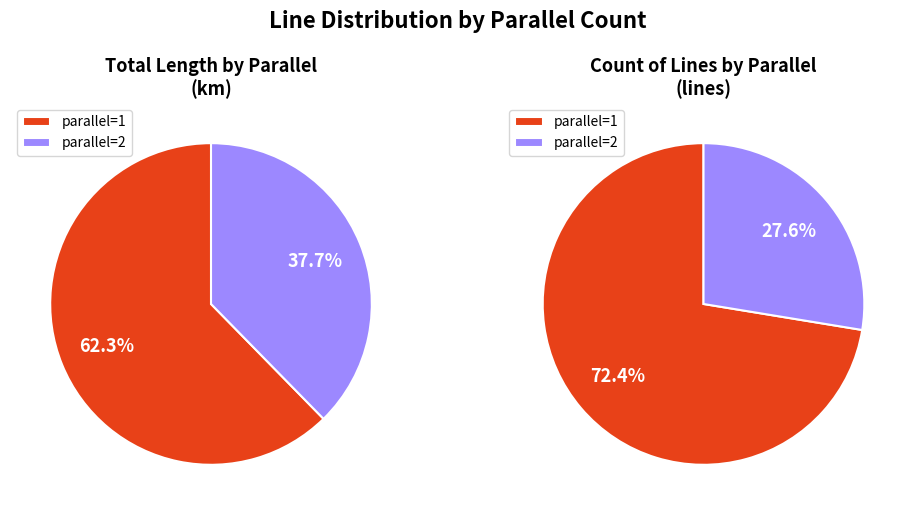

True or false: parallel=1 accounts for 72% of the total.

True